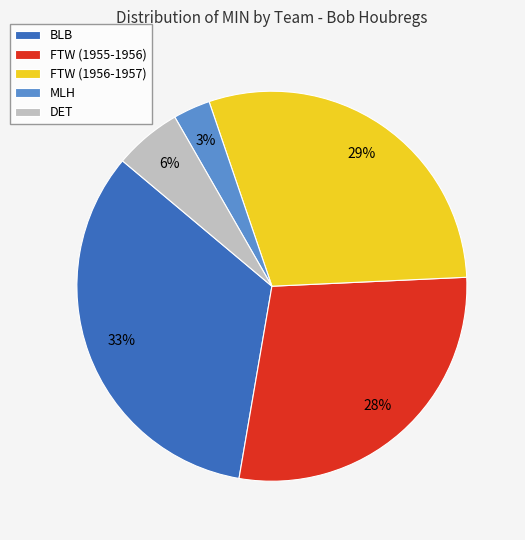

True or false: MLH accounts for 3% of the total.

True